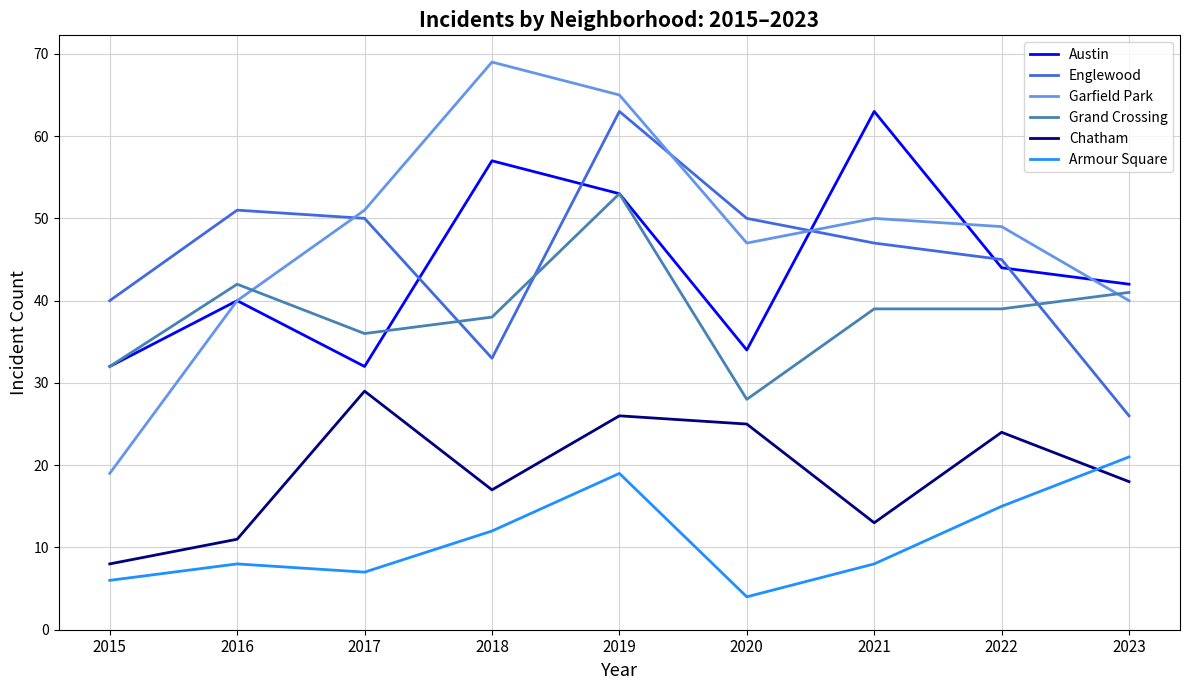

What is the sum of all Chatham values?

171